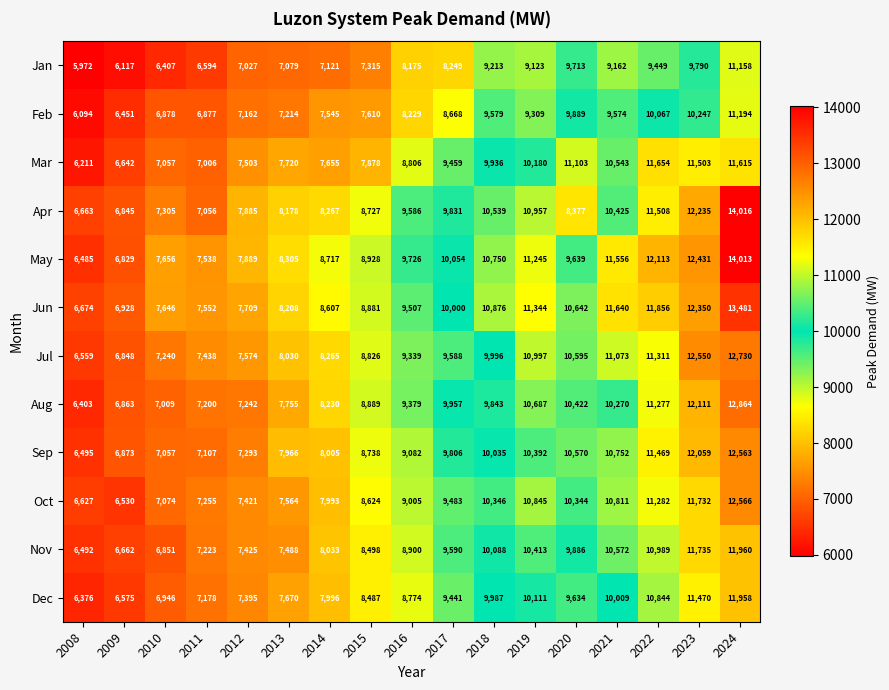

List the series in order of their peak value, lowest first.

Jan, Feb, Mar, Dec, Nov, Sep, Oct, Jul, Aug, Jun, May, Apr